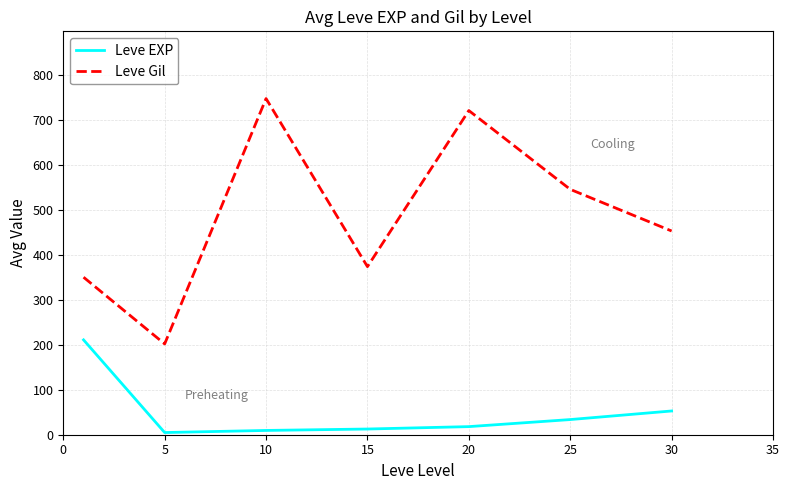

How many values in the Leve EXP series are below 18?

3